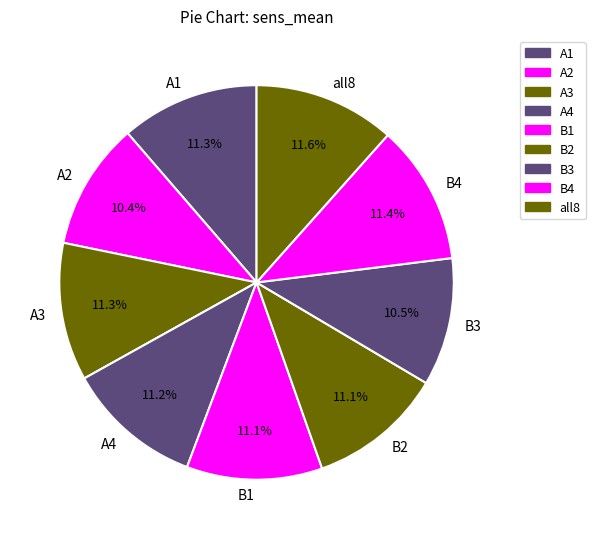

How much of the chart is everything except A4?

88.8%